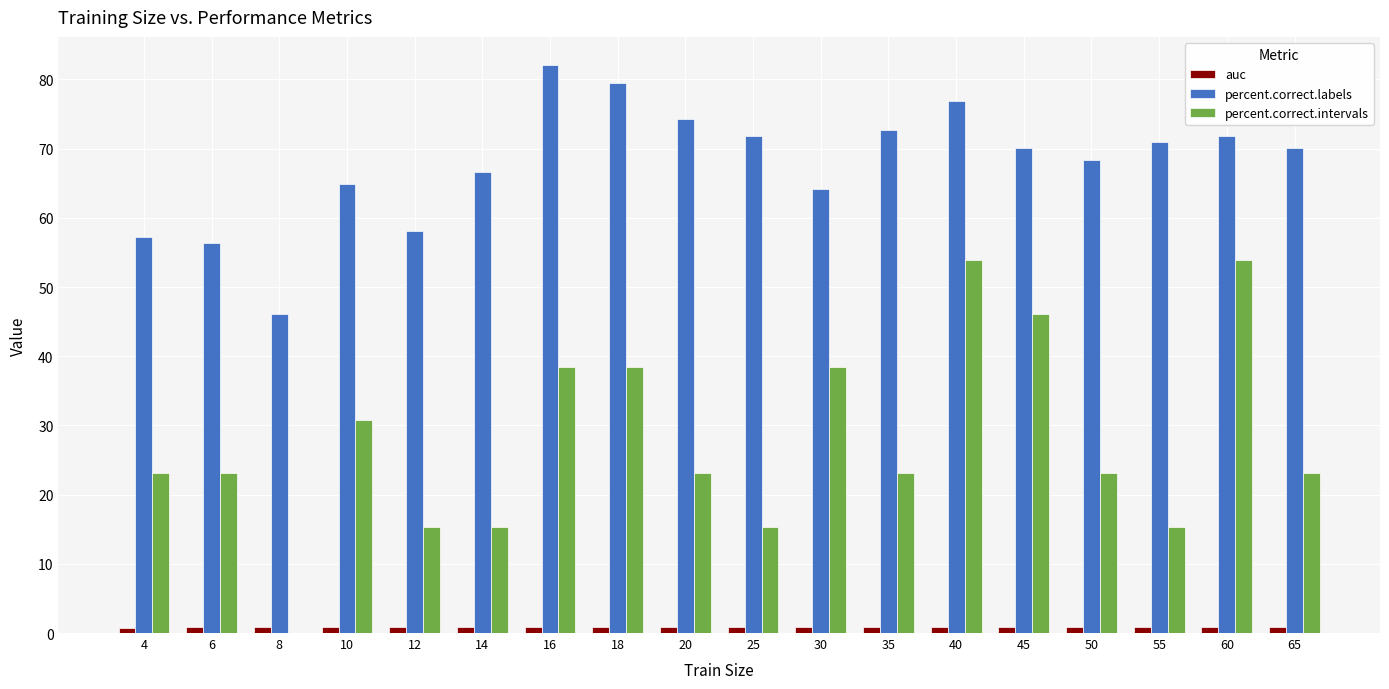

The auc series shows 0.8 at 65. True or false?

True